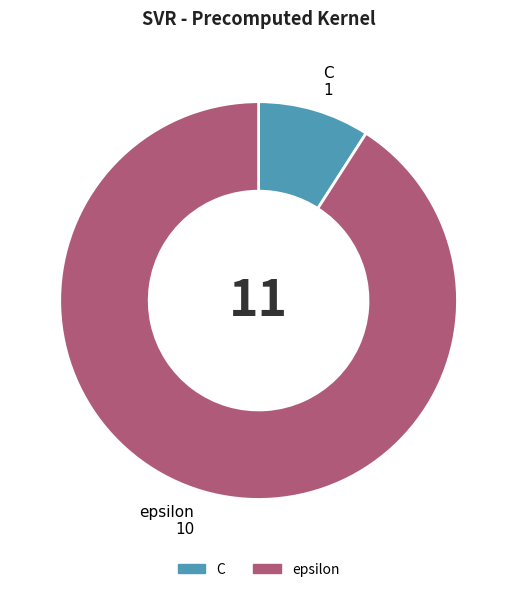

Is the sum of epsilon and C greater than half?

Yes